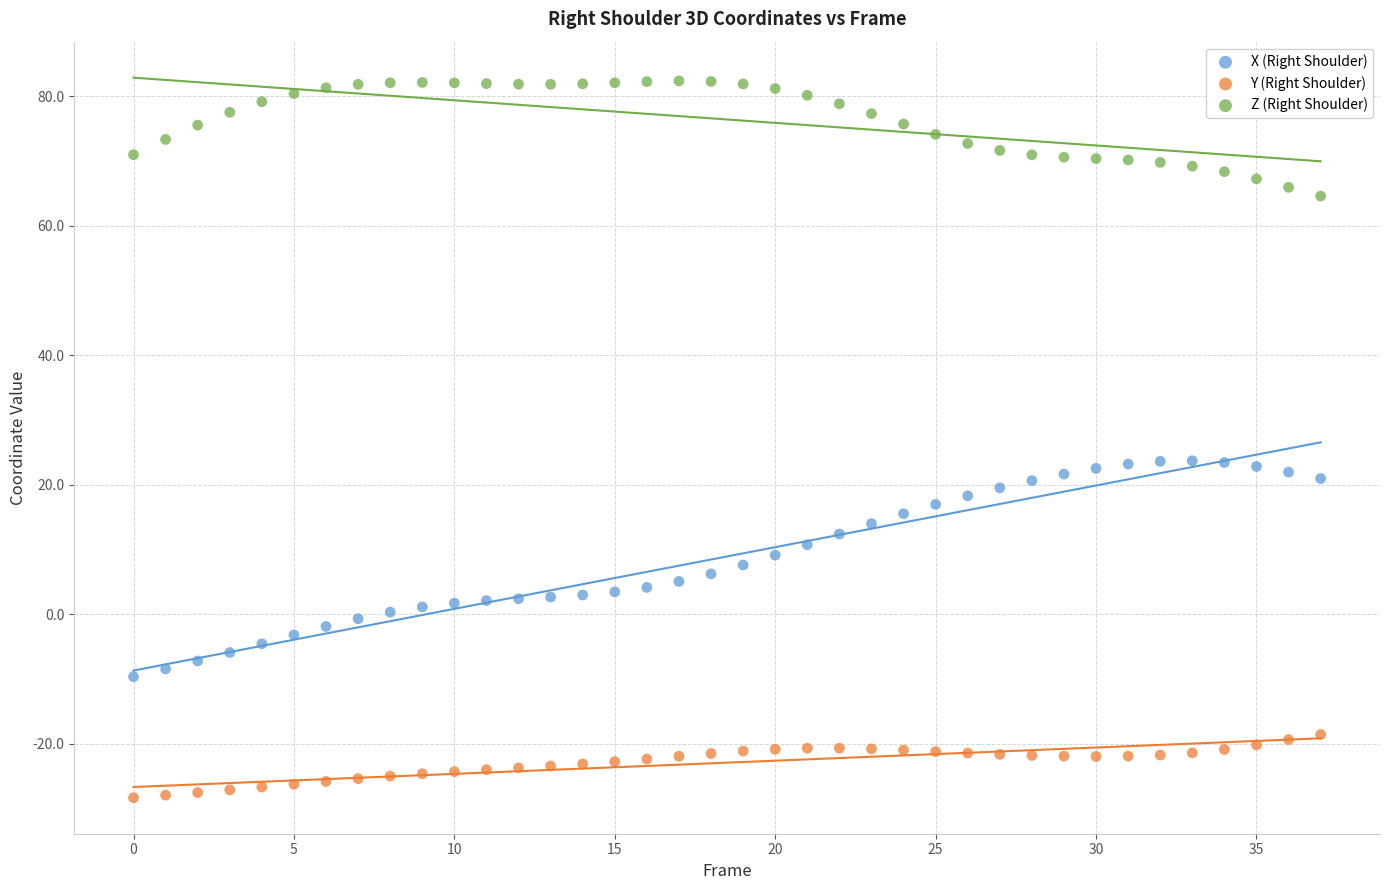

Across all data points, what is the range of Y values (max minus min)?

110.7